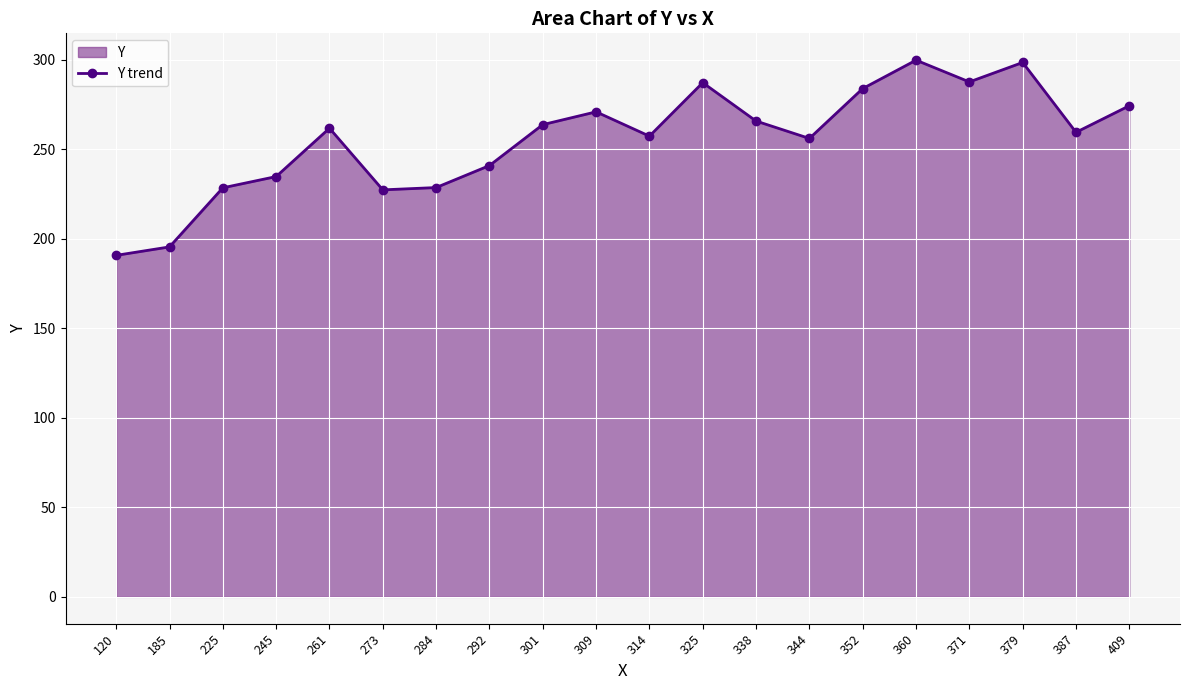

What is the minimum value shown in the chart?

190.7